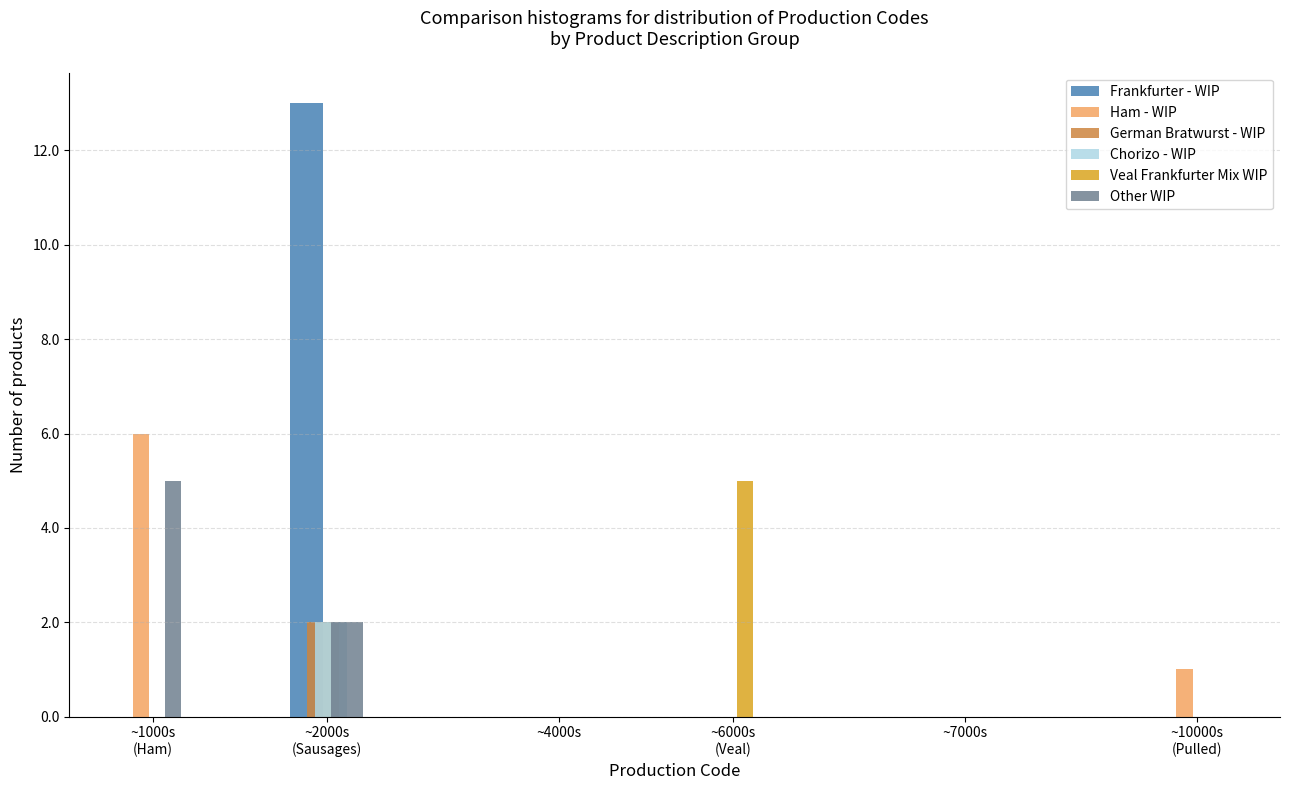

The value of Veal Frankfurter Mix WIP at ~7000s is -3. True or false?

False